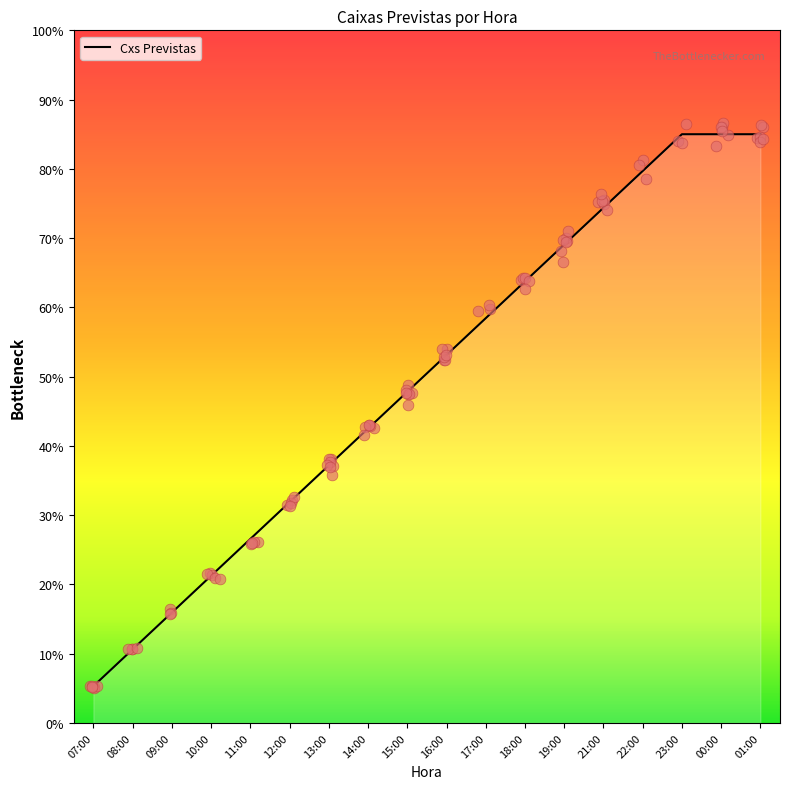

Which has a higher value, 23:00 or 12:00?

23:00